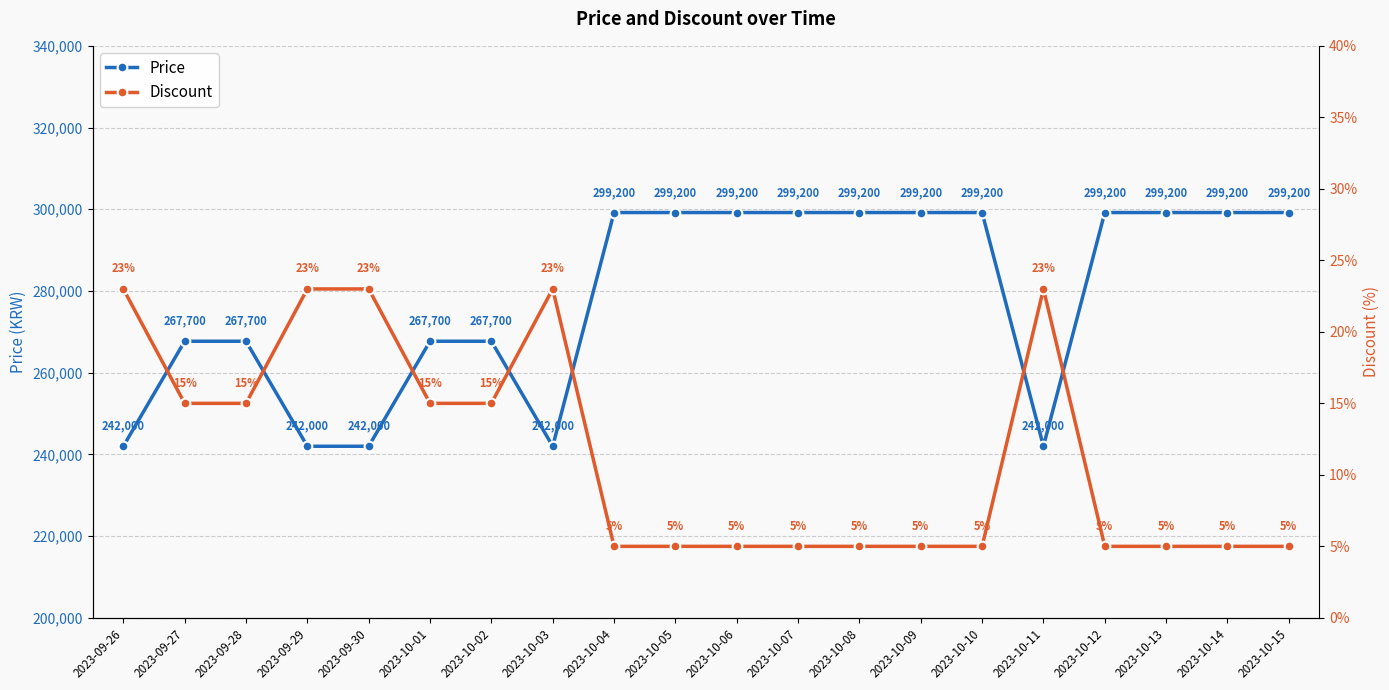

What is the value of the Price point at the 18th from the left?

299200